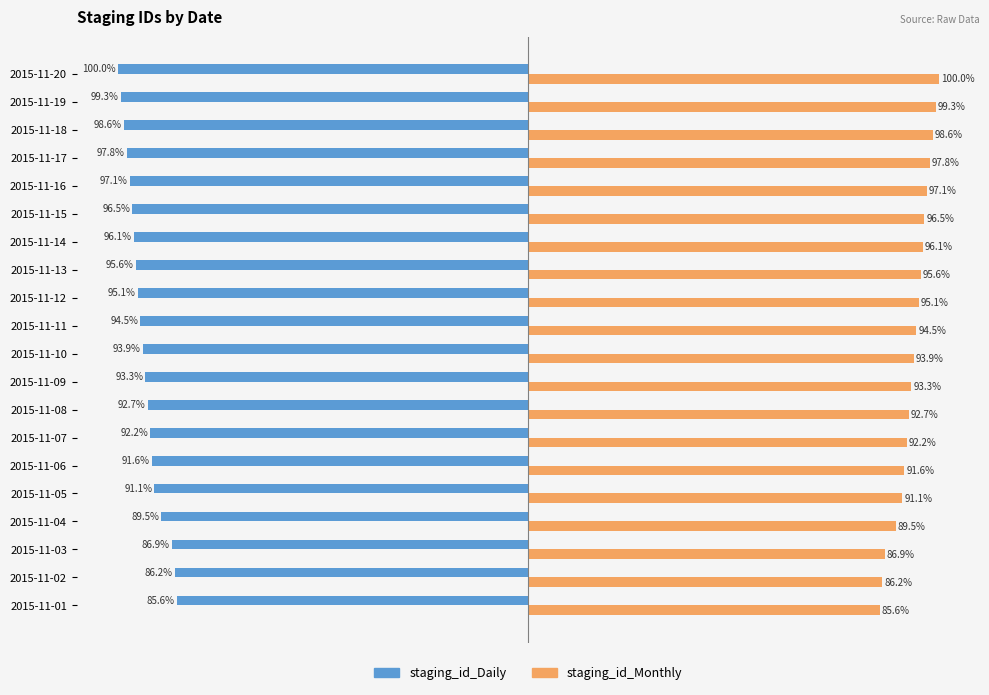

What are all the series names shown in the legend?

staging_id_Daily, staging_id_Monthly